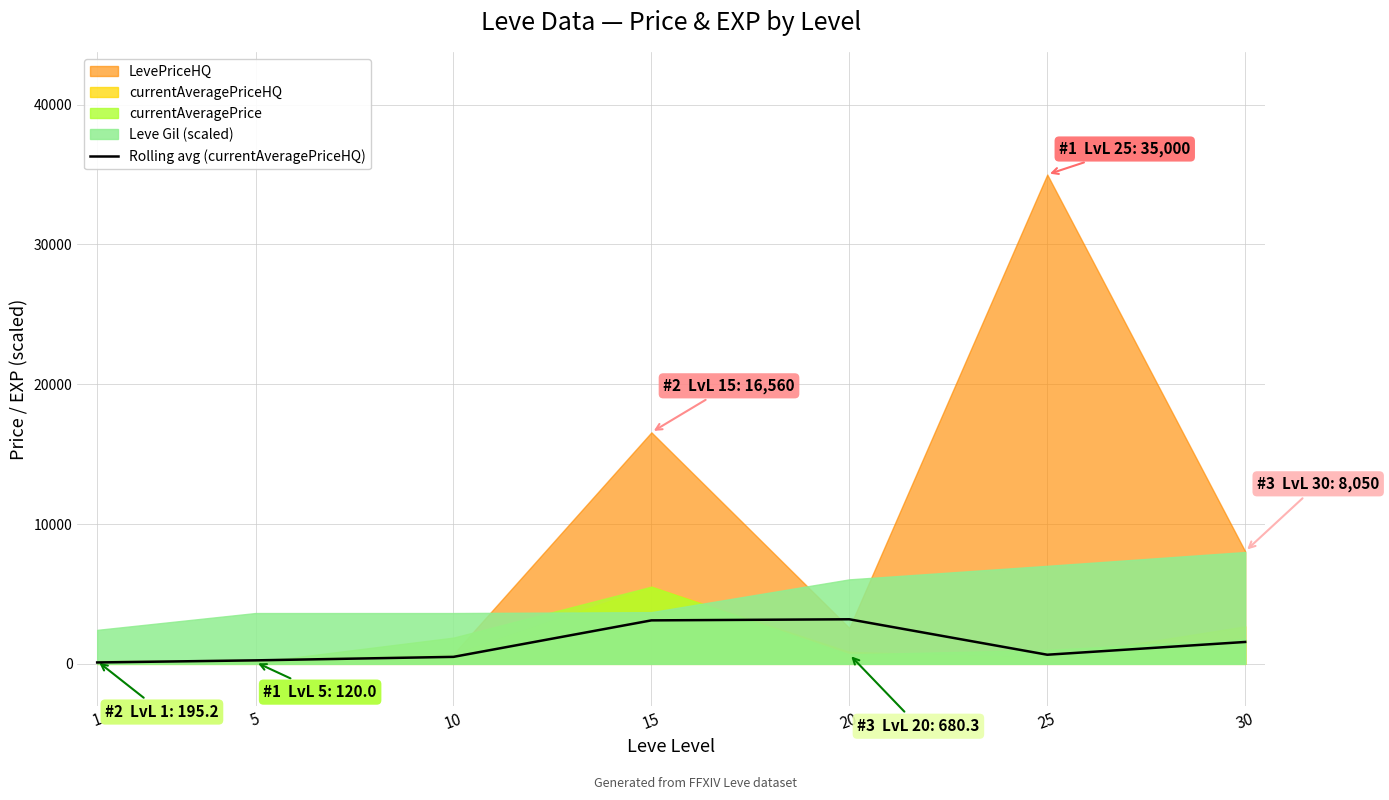

The value of Rolling avg (currentAveragePriceHQ) at 30 is 1565.7. True or false?

True